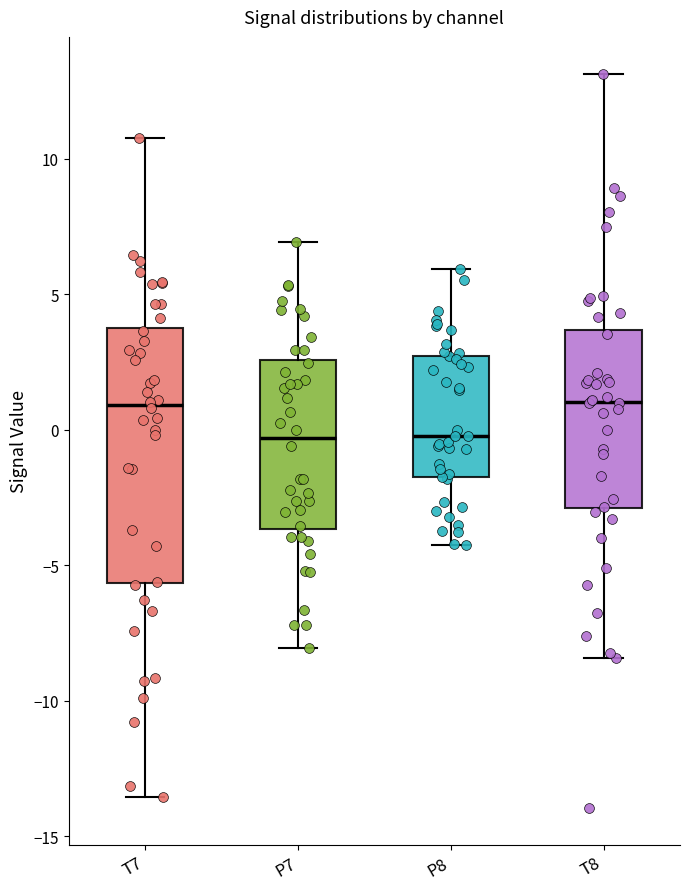

Where is the upper edge of the box for P8 on the y-axis? The values are not printed on the chart, so give them approximately, as read against the axis.

2.5